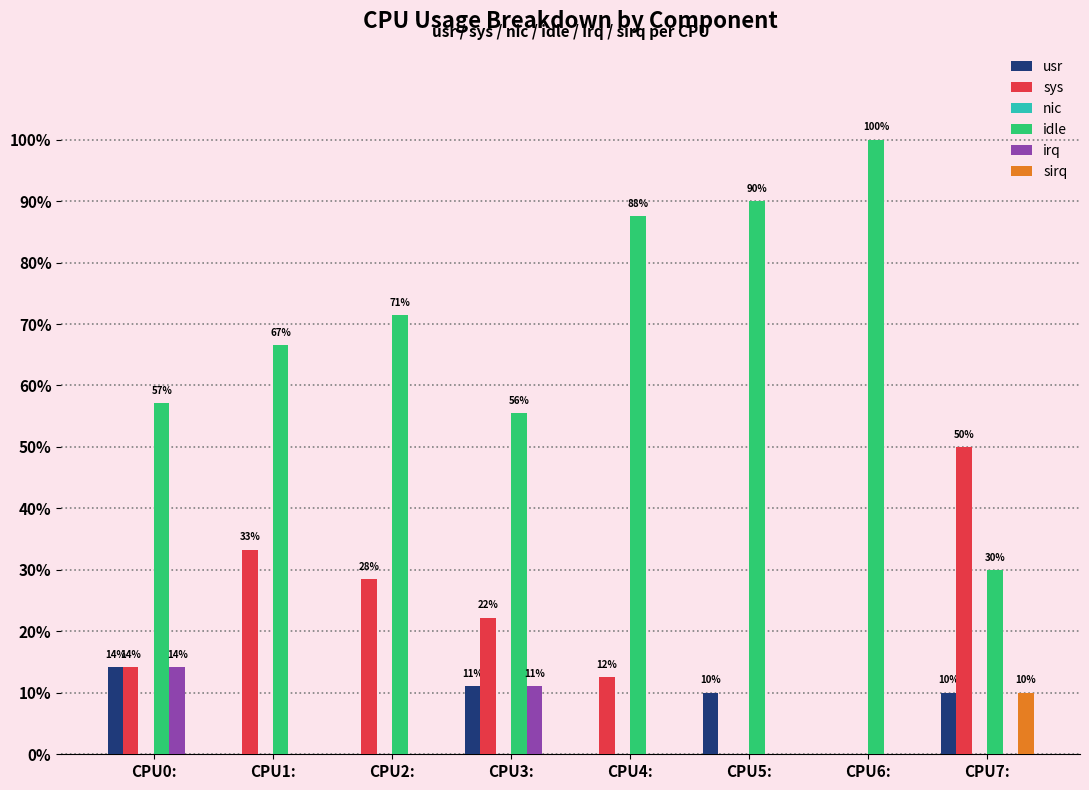

Does the chart contain stacked bars?

No